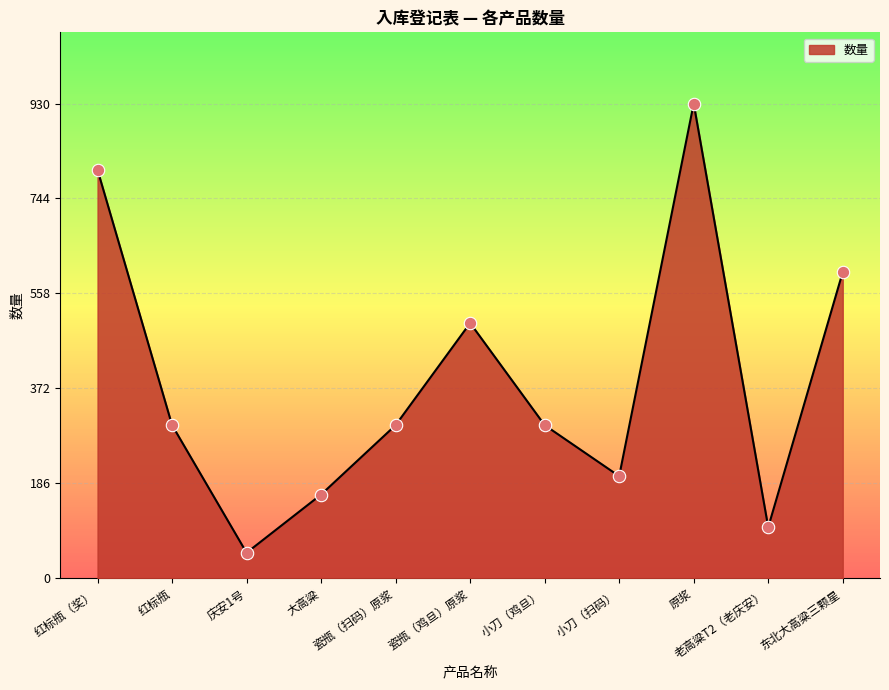

Between 小刀（扫码） and 小刀（鸡旦）, which is larger?

小刀（鸡旦）